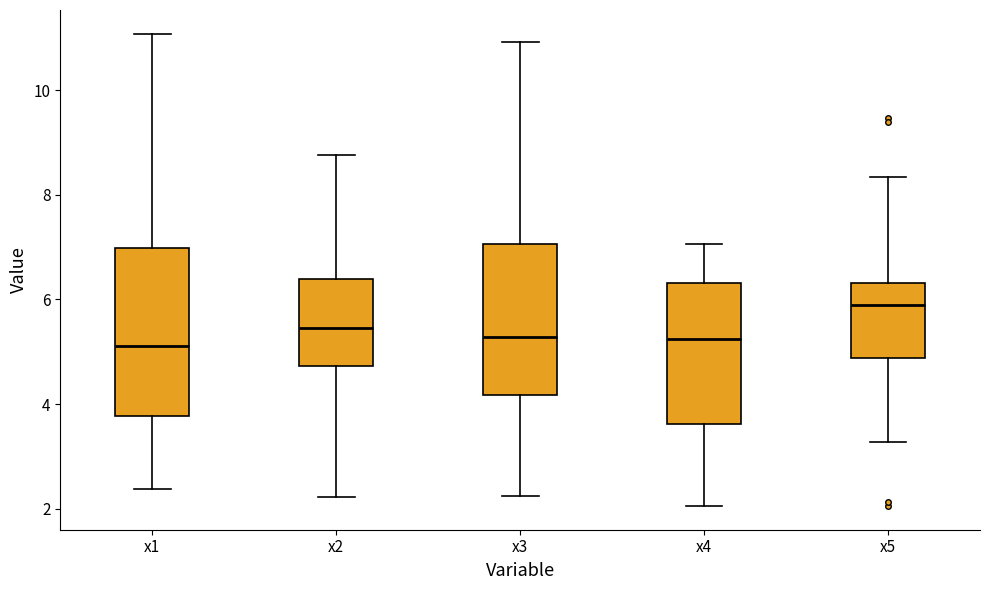

Reading left to right, read every box against the y-axis: the position of its median line, the range the box covers, and the ends of its whiskers. The values are not printed on the chart, so give them approximately, as read against the axis.

x1: median 5.2, box 3.8 to 7.0, whiskers 2.4 to 11.0
x2: median 5.4, box 4.8 to 6.4, whiskers 2.2 to 8.8
x3: median 5.2, box 4.2 to 7.0, whiskers 2.2 to 11.0
x4: median 5.2, box 3.6 to 6.4, whiskers 2.0 to 7.0
x5: median 5.8, box 4.8 to 6.4, whiskers 3.2 to 8.4